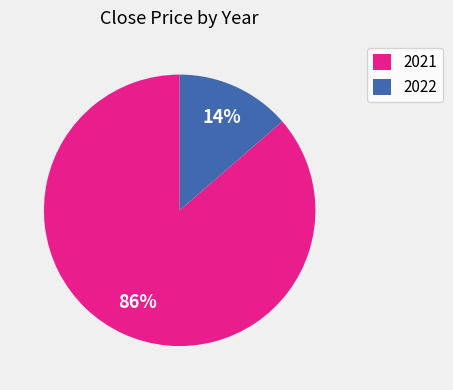

Do 2022 and 2021 together represent more than half of the pie?

Yes